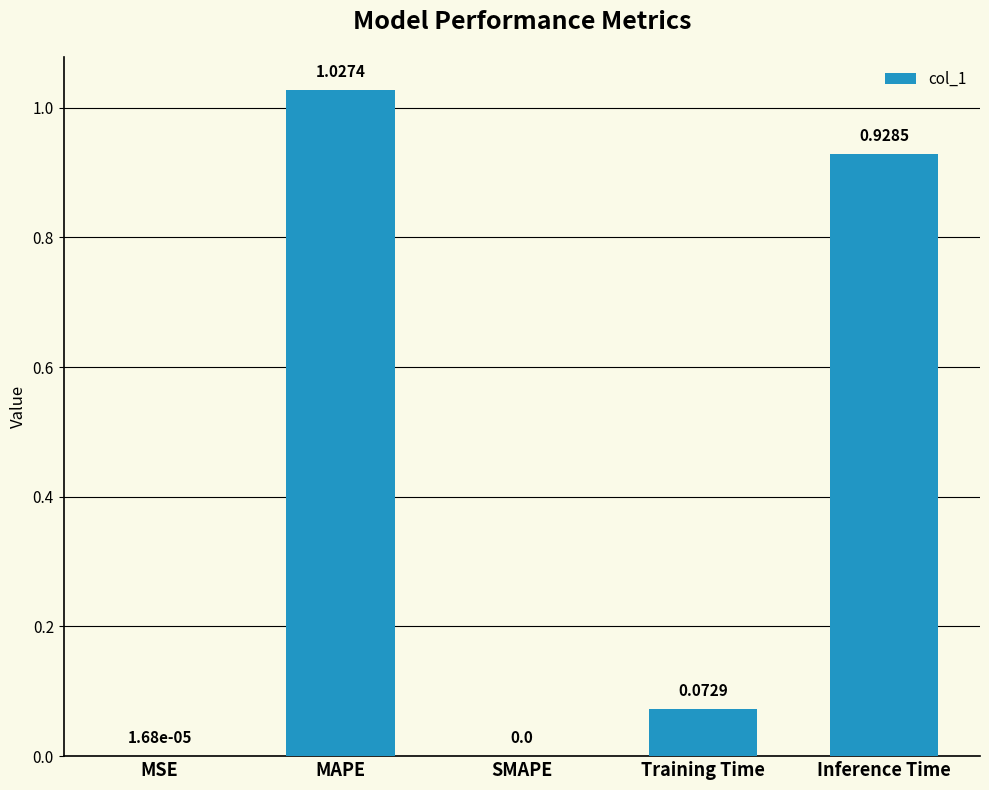

Between MSE and MAPE, which is larger?

MAPE